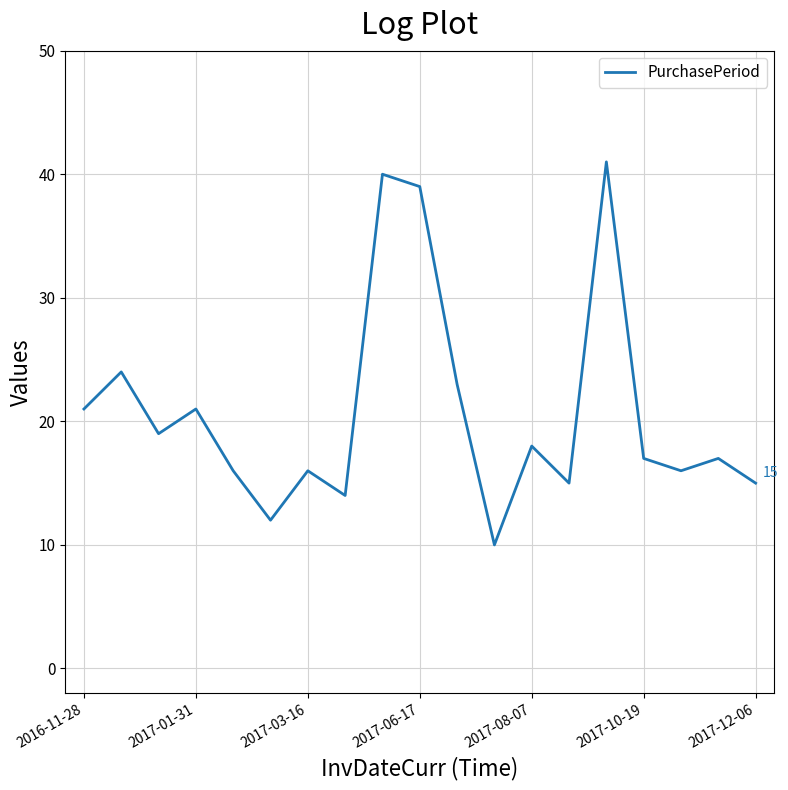

What is the smallest value displayed?

10